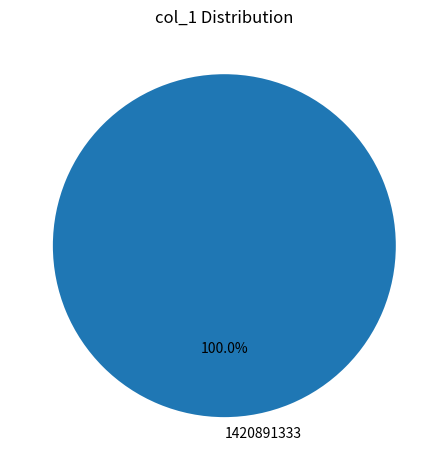

Rank the categories by value from lowest to highest.

1420891333